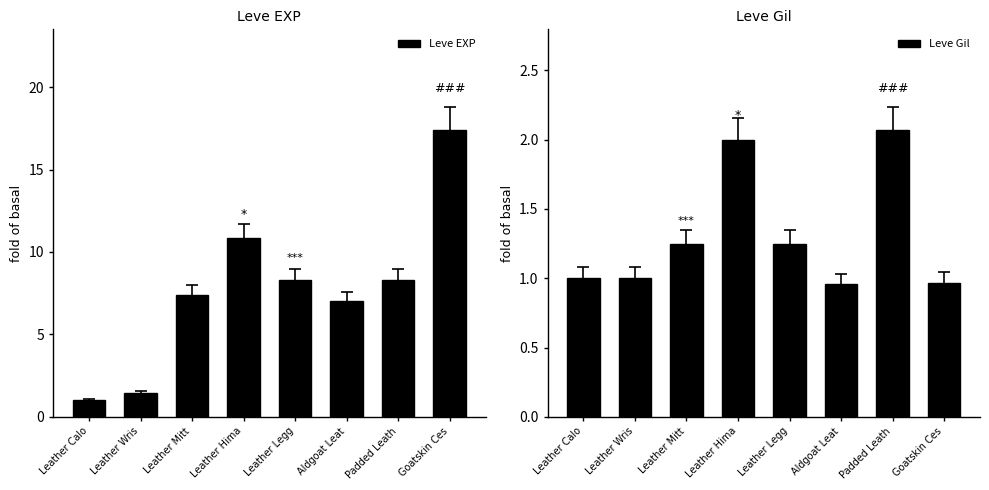

Rank the categories by Leve Gil value from highest to lowest.

Padded Leath, Leather Hima, Leather Mitt, Leather Legg, Leather Calo, Leather Wris, Goatskin Ces, Aldgoat Leat